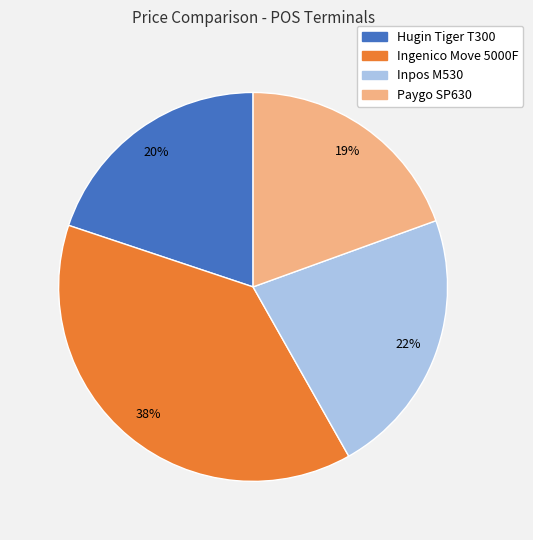

True or false: Ingenico Move 5000F accounts for 46% of the total.

False